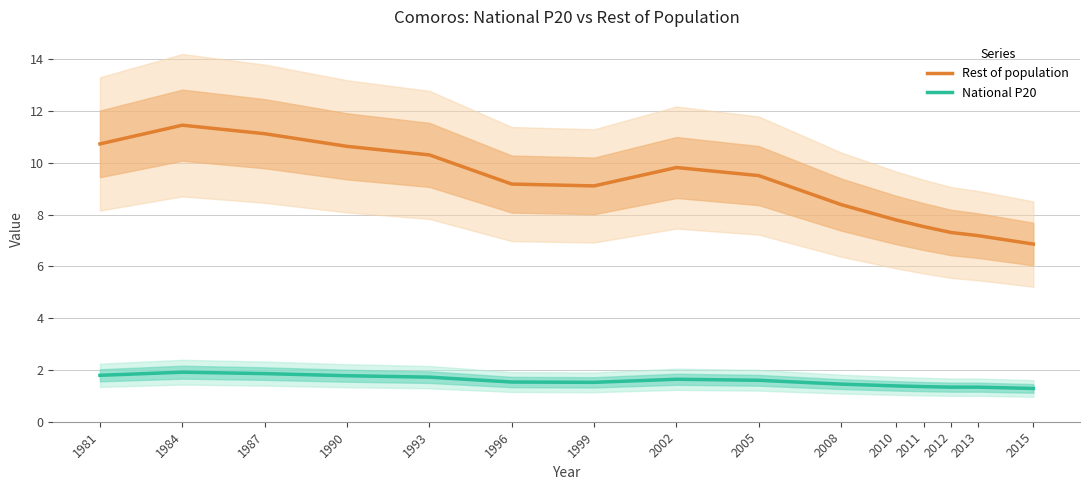

Rank the categories by National P20 value from lowest to highest.

2015, 2013, 2012, 2011, 2010, 2008, 1999, 1996, 2005, 2002, 1993, 1990, 1981, 1987, 1984